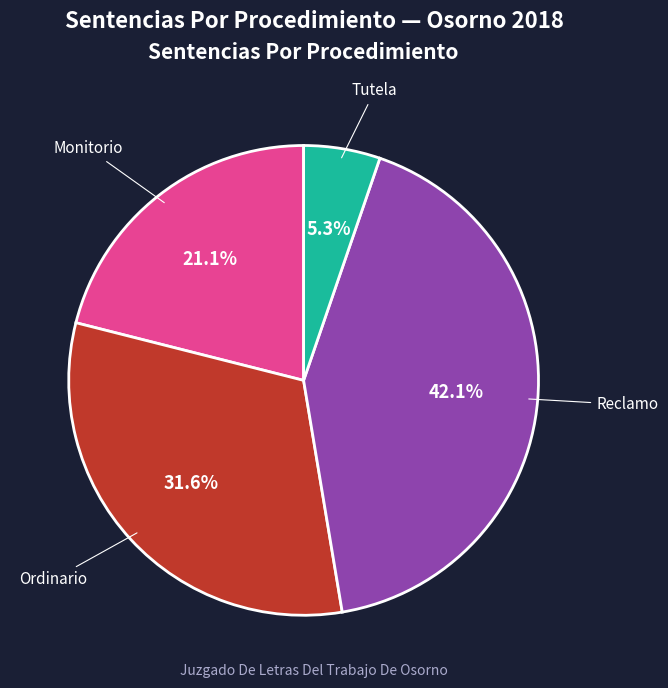

To the nearest percent, what is the difference between the largest and smallest slice percentages?

37%